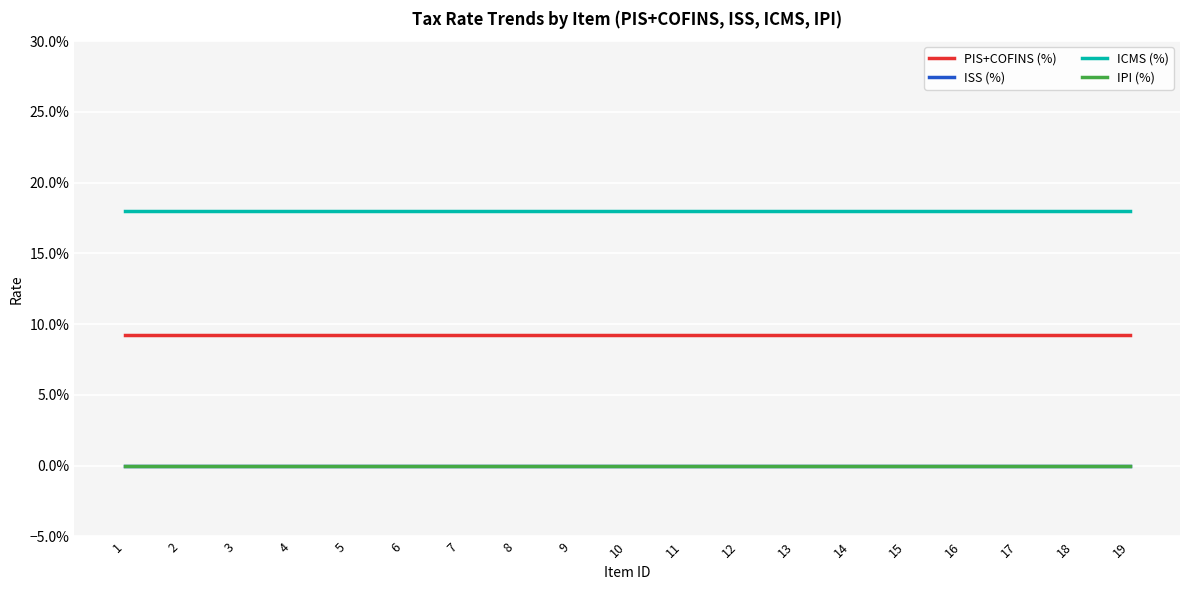

True or false: PIS+COFINS (%) has more than 1 points higher than both neighbors.

False